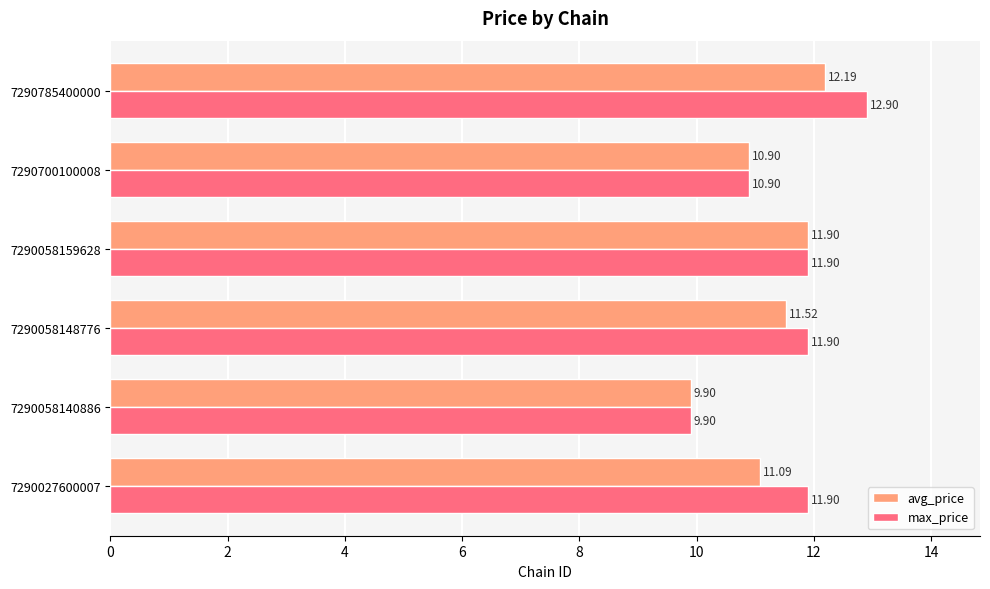

What is the difference between the maximum and minimum values in the max_price series?

3.0